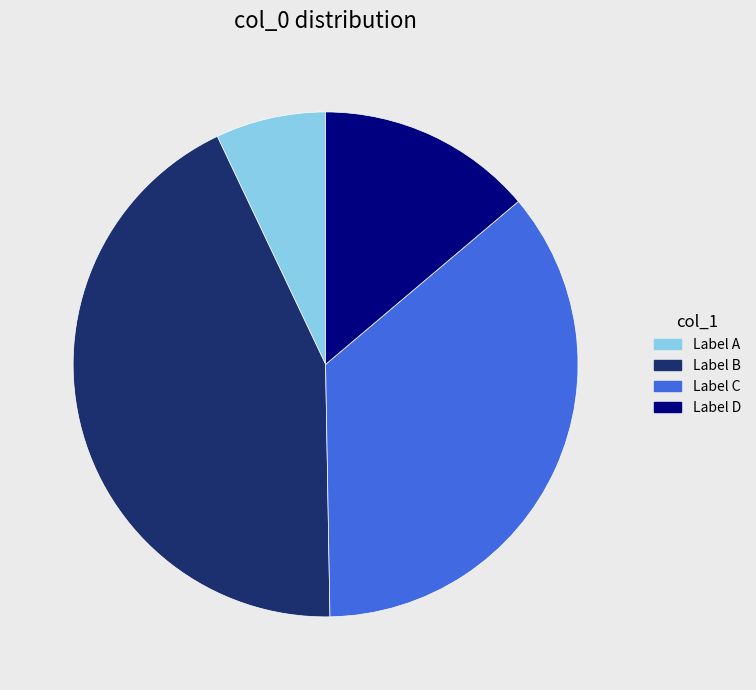

Rank the categories by value from lowest to highest.

Label A, Label D, Label C, Label B